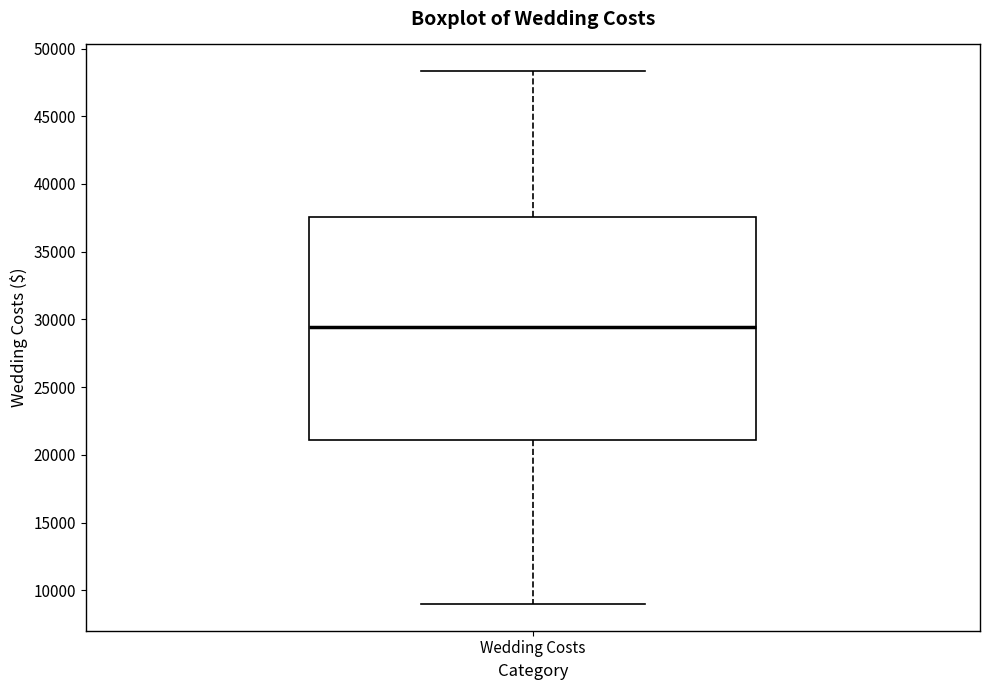

Where does the upper whisker of the box for Wedding Costs end on the y-axis? The values are not printed on the chart, so give them approximately, as read against the axis.

48500